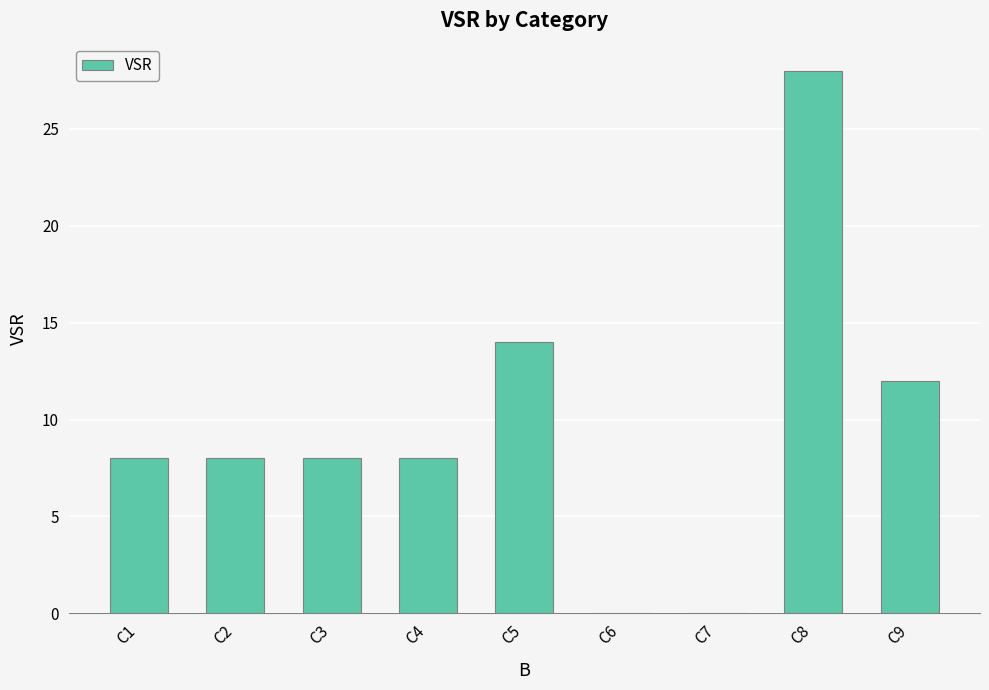

How many categories are shown in the chart?

9